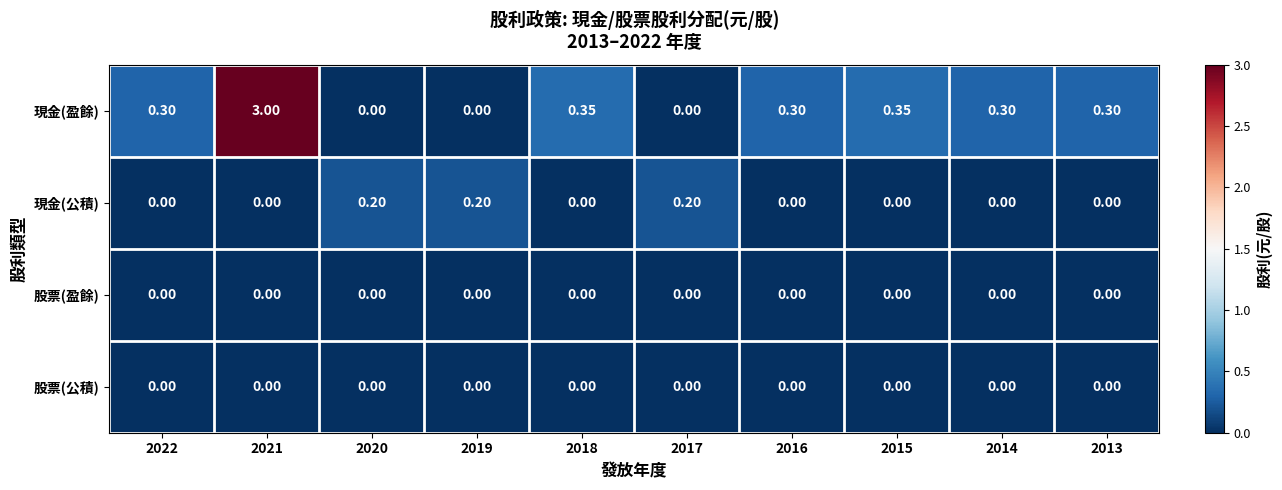

What is the total value across all series at 2017?

0.2